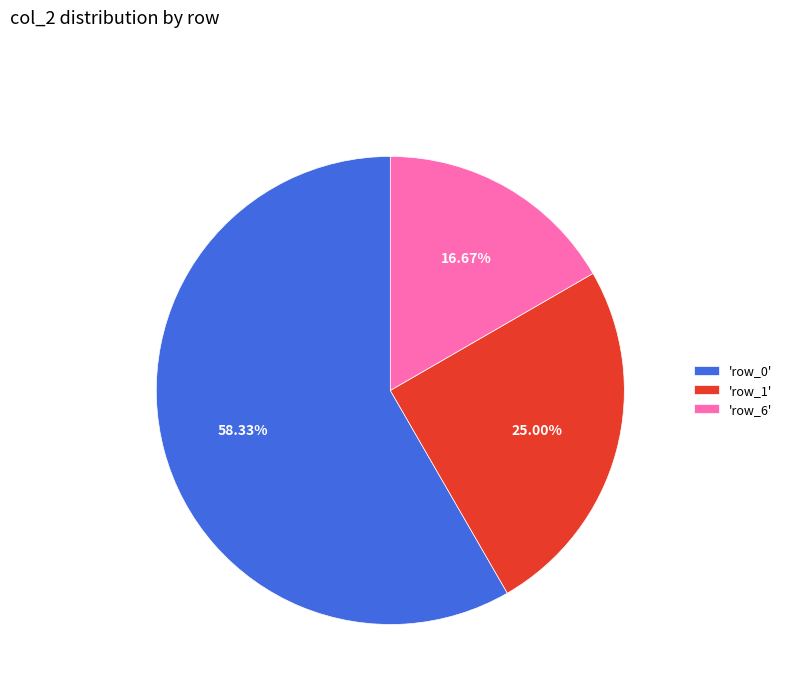

What is the majority slice?

'row_0'